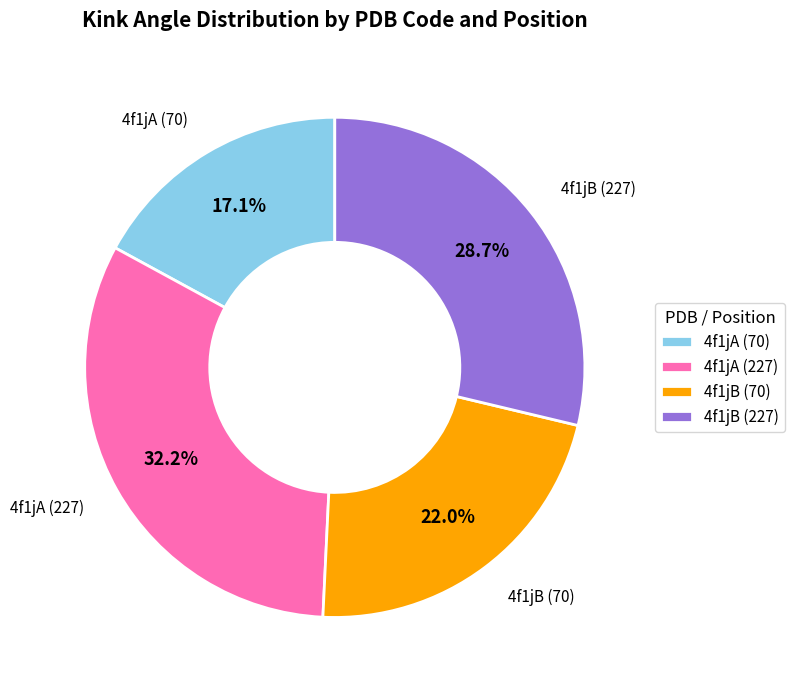

Which category has the biggest portion of the pie?

4f1jA (227)